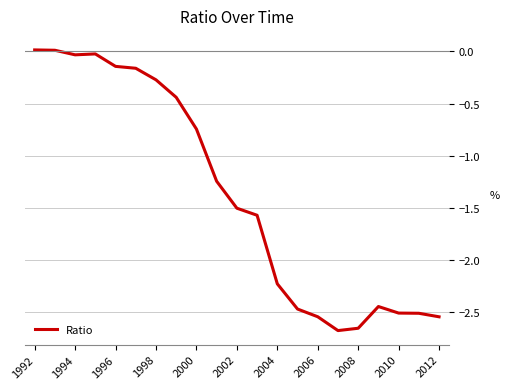

What is the difference between the maximum and minimum values?

2.7